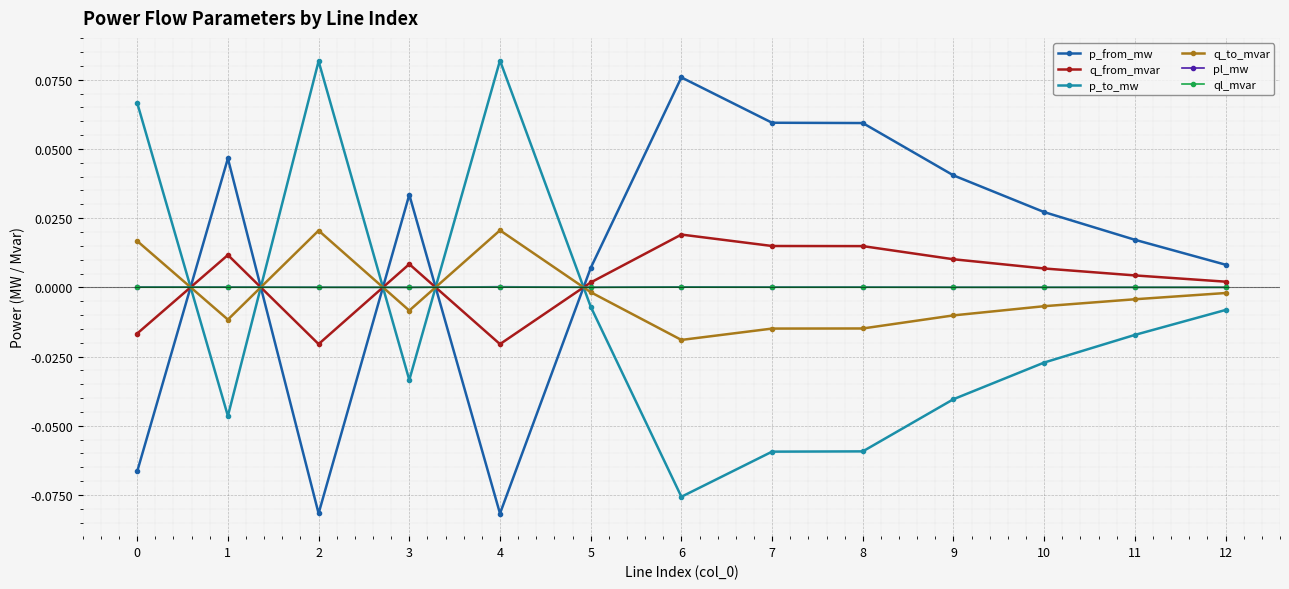

The q_from_mvar series shows 0.0 at 9. True or false?

True